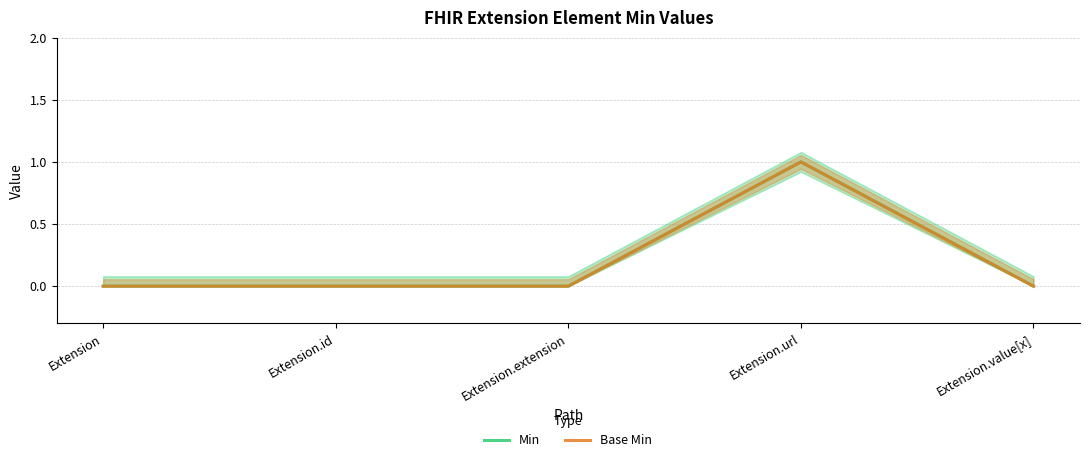

Where is Min nearest to the value 0?

Extension